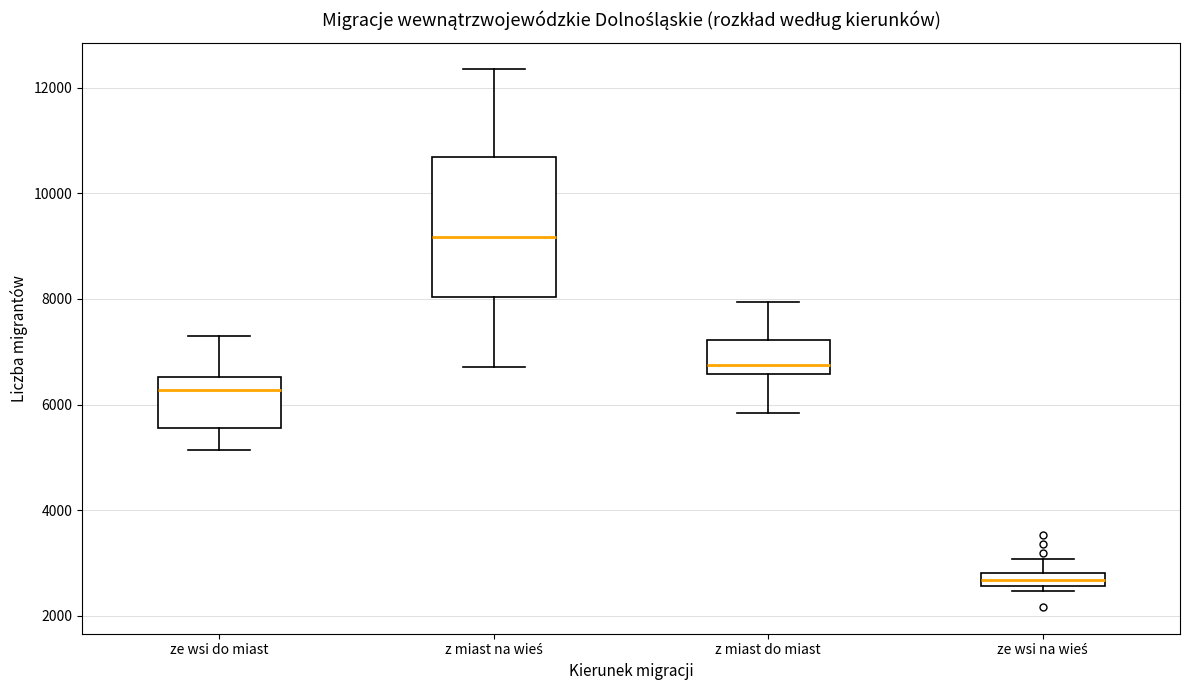

Which box has the highest median line?

z miast na wieś